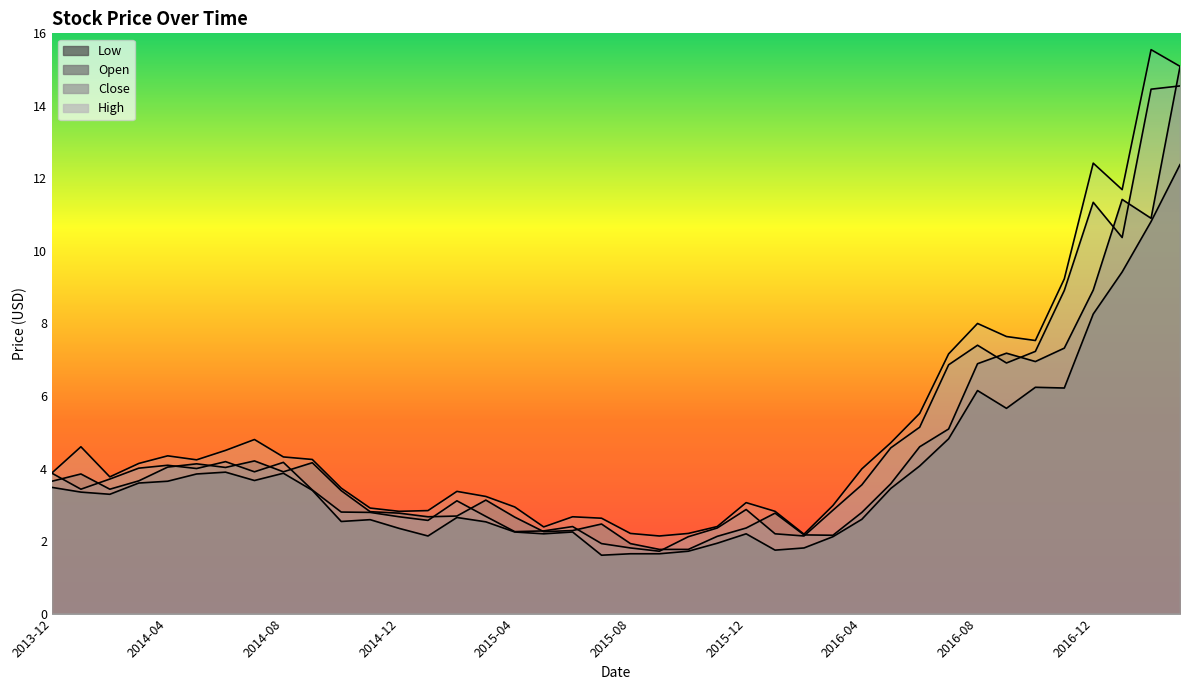

What is the value of the Open point at the 35th from the left?

7.0